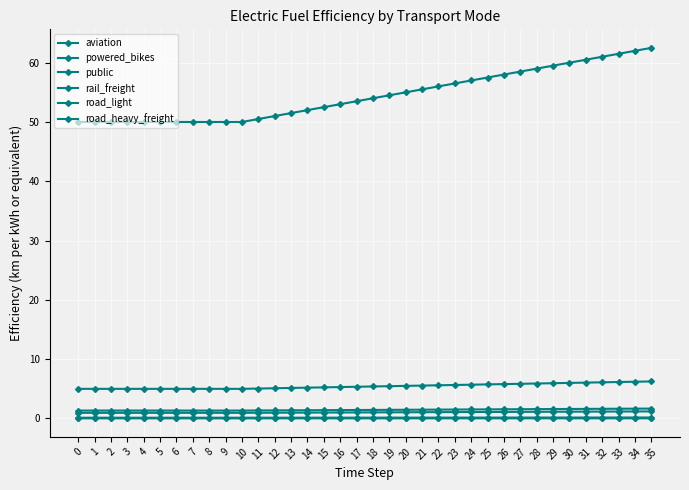

Reading left to right, what are all the values shown in this chart?

aviation: 0=0.1	1=0.1	2=0.1	3=0.1	4=0.1	5=0.1	6=0.1	7=0.1	8=0.1	9=0.1	10=0.1	11=0.1	12=0.1	13=0.1	14=0.1	15=0.1	16=0.1	17=0.1	18=0.1	19=0.1	20=0.1	21=0.1	22=0.1	23=0.2	24=0.2	25=0.2	26=0.2	27=0.2	28=0.2	29=0.2	30=0.2	31=0.2	32=0.2	33=0.2	34=0.2	35=0.2
powered_bikes: 0=50.0	1=50.0	2=50.0	3=50.0	4=50.0	5=50.0	6=50.0	7=50.0	8=50.0	9=50.0	10=50.0	11=50.5	12=51.0	13=51.5	14=52.0	15=52.5	16=53.0	17=53.5	18=54.0	19=54.5	20=55.0	21=55.5	22=56.0	23=56.5	24=57.0	25=57.5	26=58.0	27=58.5	28=59.0	29=59.5	30=60.0	31=60.5	32=61.0	33=61.5	34=62.0	35=62.5
public: 0=1.3	1=1.3	2=1.3	3=1.3	4=1.3	5=1.3	6=1.3	7=1.3	8=1.3	9=1.3	10=1.3	11=1.4	12=1.4	13=1.4	14=1.4	15=1.4	16=1.4	17=1.4	18=1.4	19=1.5	20=1.5	21=1.5	22=1.5	23=1.5	24=1.5	25=1.5	26=1.6	27=1.6	28=1.6	29=1.6	30=1.6	31=1.6	32=1.6	33=1.6	34=1.7	35=1.7
rail_freight: 0=0.0	1=0.0	2=0.0	3=0.0	4=0.0	5=0.0	6=0.0	7=0.0	8=0.0	9=0.0	10=0.0	11=0.0	12=0.0	13=0.0	14=0.0	15=0.0	16=0.0	17=0.0	18=0.0	19=0.0	20=0.0	21=0.0	22=0.0	23=0.0	24=0.0	25=0.0	26=0.0	27=0.0	28=0.0	29=0.0	30=0.0	31=0.0	32=0.0	33=0.0	34=0.0	35=0.0
road_light: 0=5.0	1=5.0	2=5.0	3=5.0	4=5.0	5=5.0	6=5.0	7=5.0	8=5.0	9=5.0	10=5.0	11=5.0	12=5.1	13=5.2	14=5.2	15=5.2	16=5.3	17=5.3	18=5.4	19=5.5	20=5.5	21=5.5	22=5.6	23=5.7	24=5.7	25=5.8	26=5.8	27=5.8	28=5.9	29=6.0	30=6.0	31=6.0	32=6.1	33=6.2	34=6.2	35=6.2
road_heavy_freight: 0=1.0	1=1.0	2=1.0	3=1.0	4=1.0	5=1.0	6=1.0	7=1.0	8=1.0	9=1.0	10=1.0	11=1.0	12=1.0	13=1.0	14=1.0	15=1.0	16=1.0	17=1.0	18=1.0	19=1.0	20=1.1	21=1.1	22=1.1	23=1.1	24=1.1	25=1.1	26=1.1	27=1.1	28=1.1	29=1.1	30=1.1	31=1.2	32=1.2	33=1.2	34=1.2	35=1.2